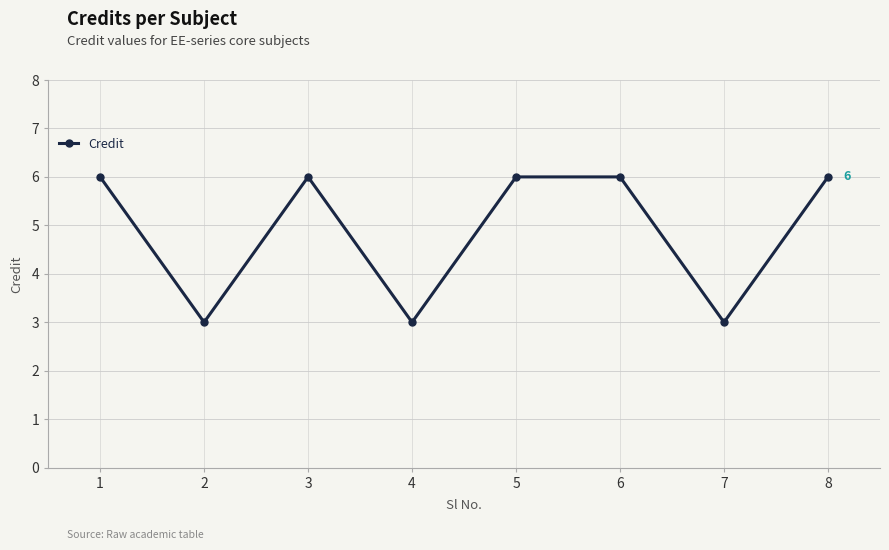

Where is the first local maximum?

3